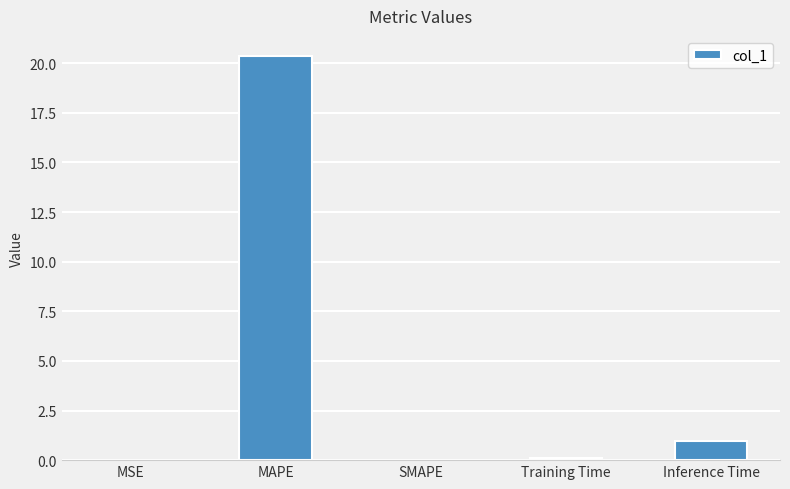

The chart shows a value of 0.0 at MSE. True or false?

True